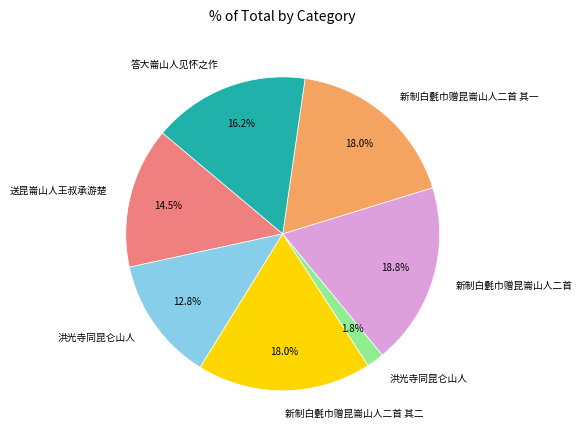

Does any single category account for the majority?

No